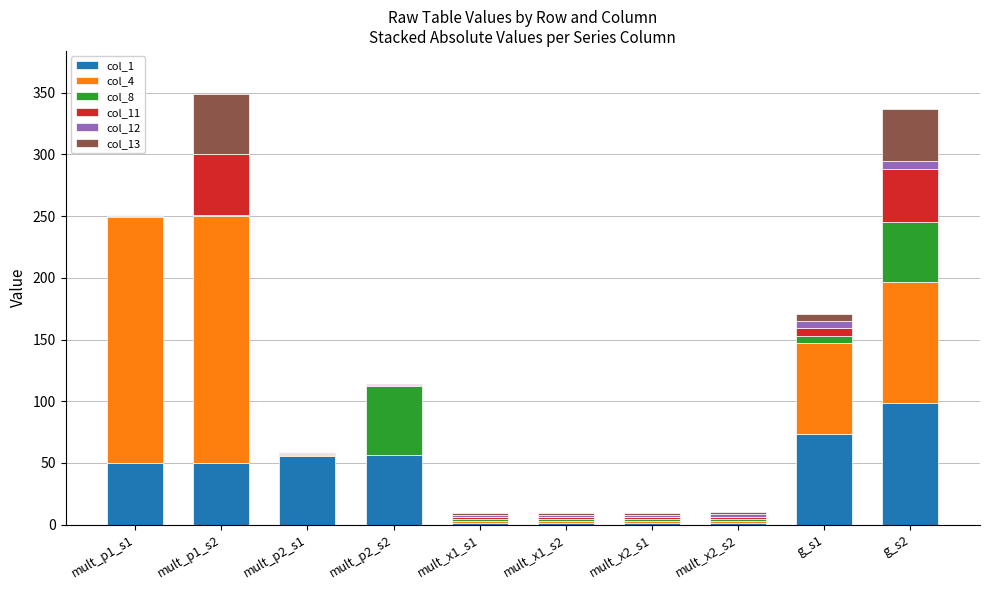

What value does the col_11 series have at mult_p2_s2?

0.5